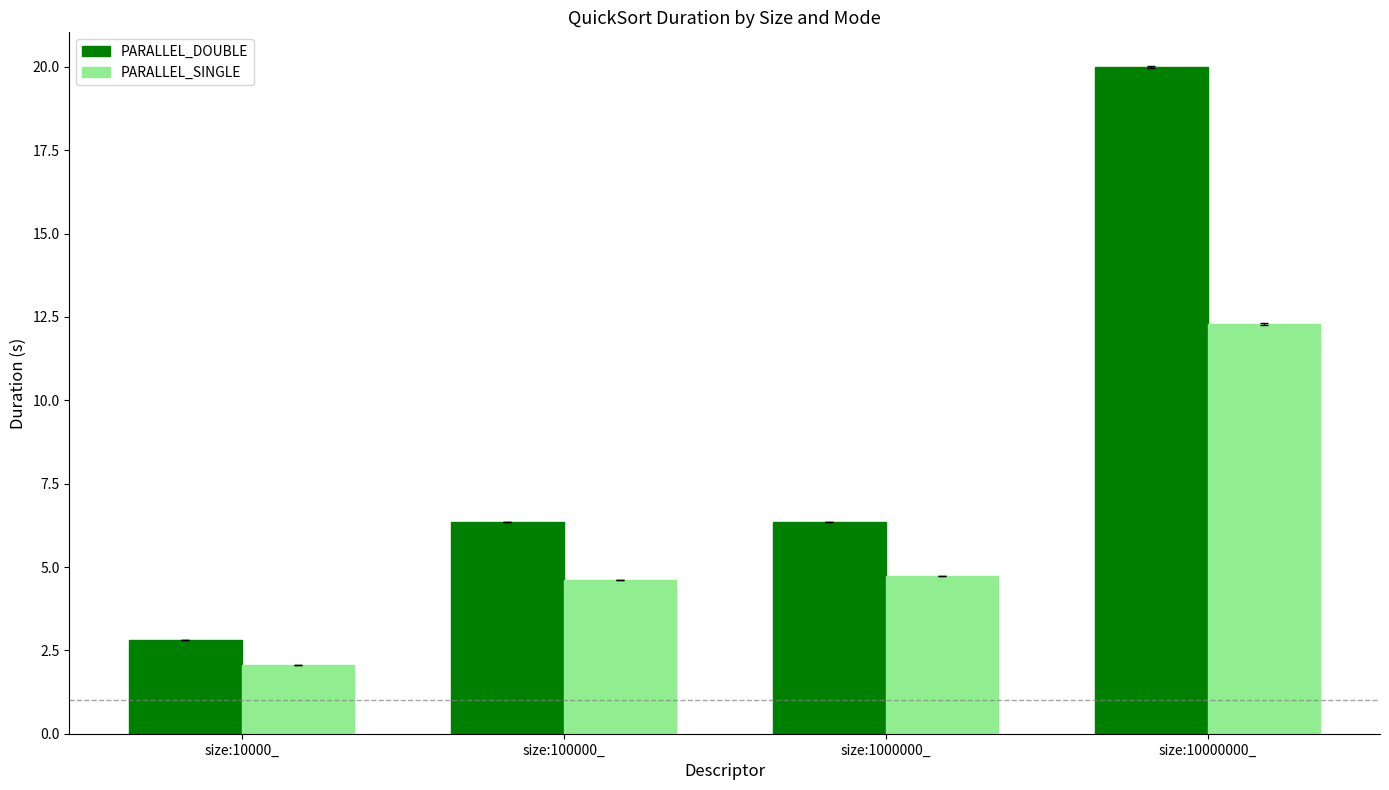

What is the sum of the PARALLEL_SINGLE values at size:10000_ and size:10000000_?

14.3